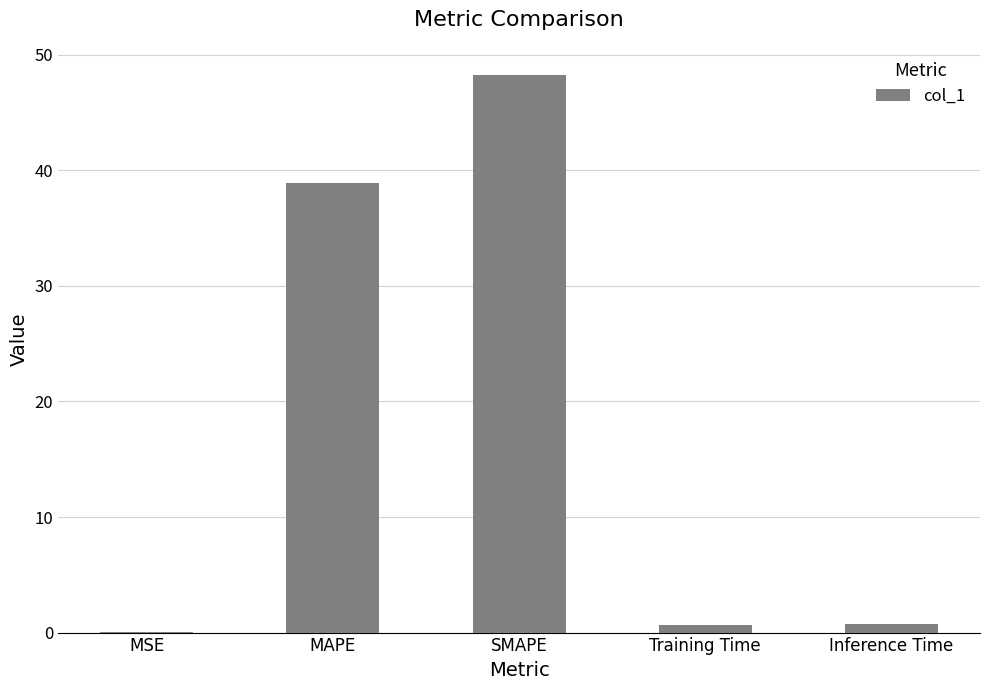

What is the approximate value at MAPE?

38.9